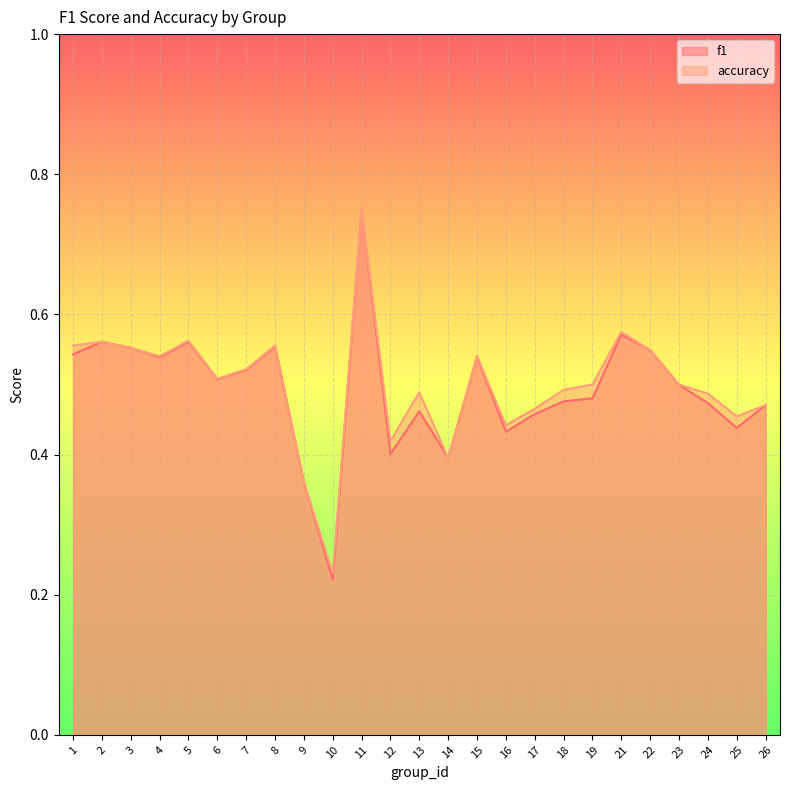

At which label does accuracy reach its peak?

11